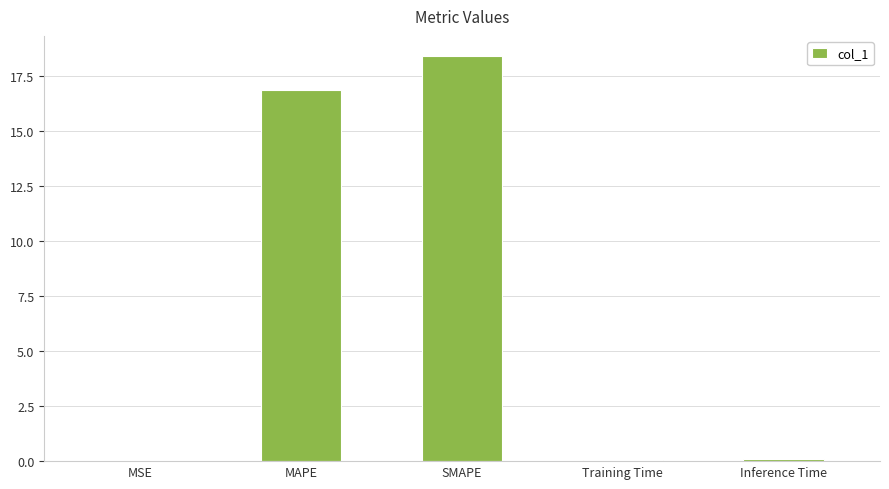

Which has a higher value, Training Time or SMAPE?

SMAPE